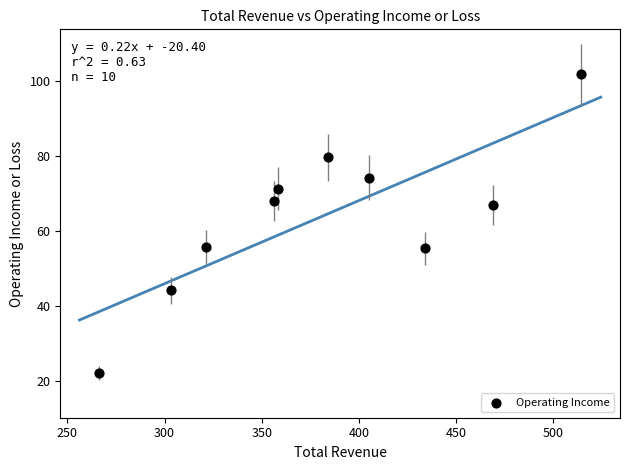

What is the average X value?

381.2